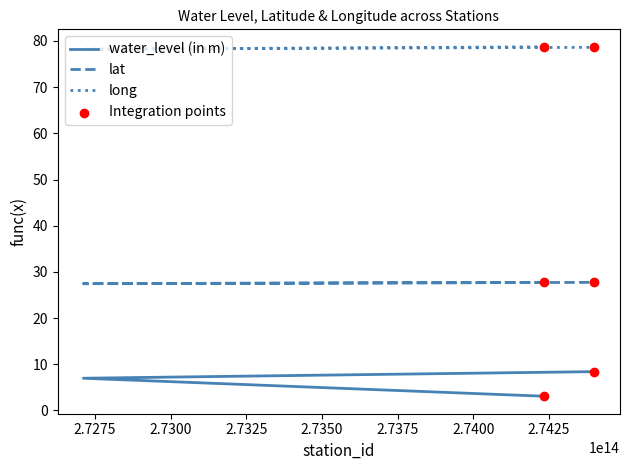

Which series contains the highest Y value?

long